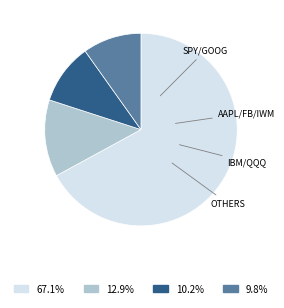

Count the number of slices in the pie.

4